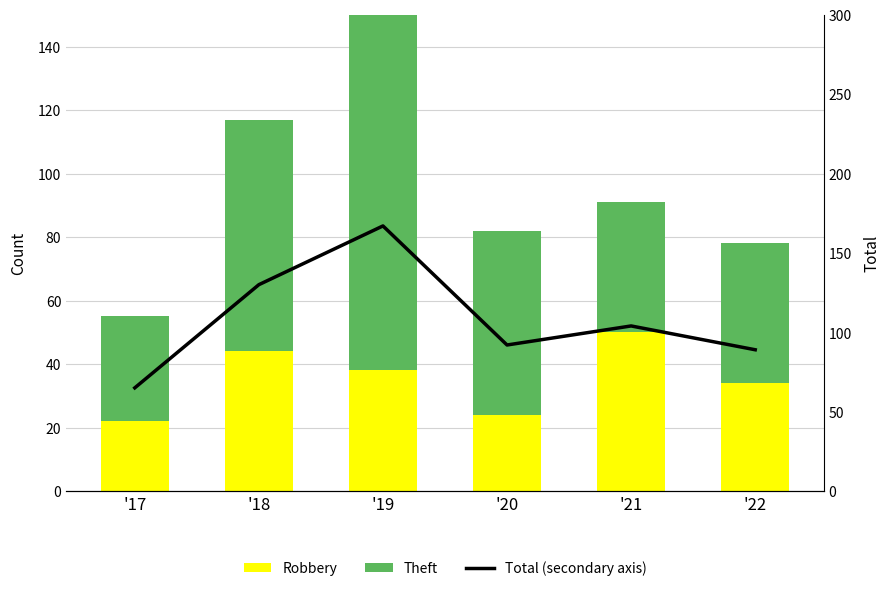

What is the sum of all Theft values?

363